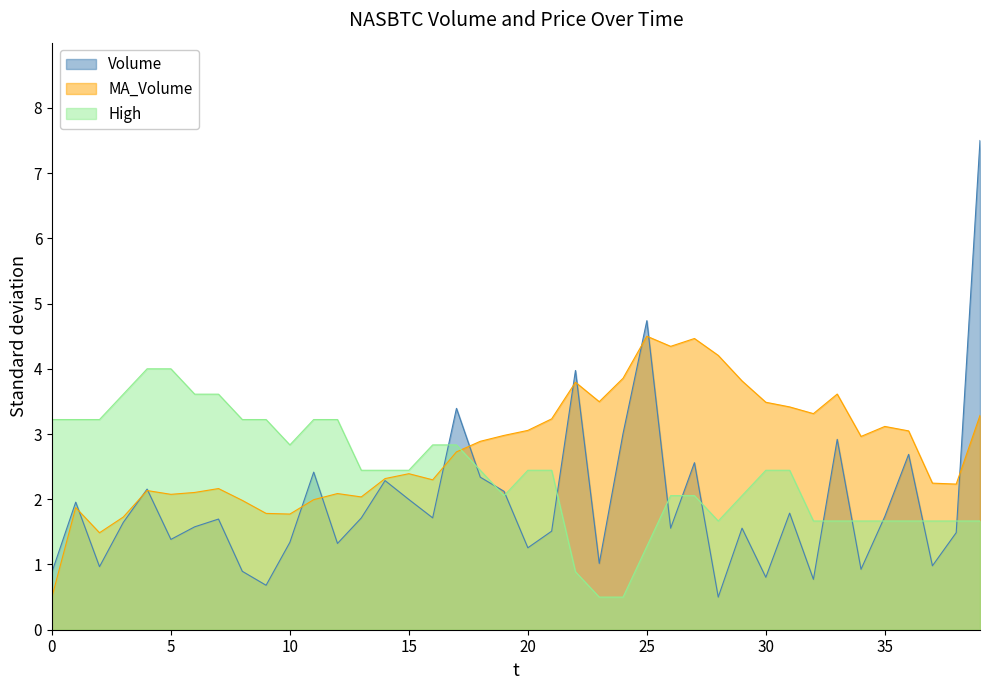

True or false: High has a value of 3.7 at 20.

False